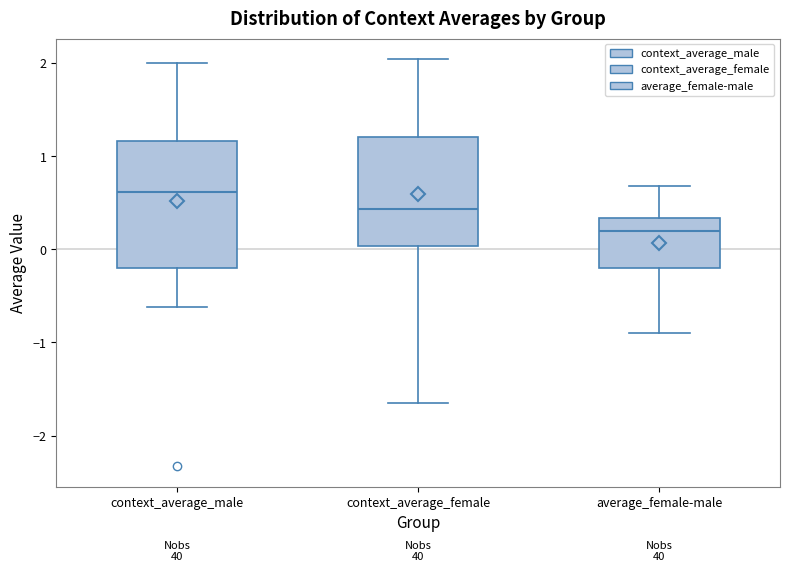

Reading left to right, read every box against the y-axis: the position of its median line, the range the box covers, and the ends of its whiskers. The values are not printed on the chart, so give them approximately, as read against the axis.

context_average_male: median 0.6, box -0.2 to 1.2, whiskers -0.6 to 2.0
context_average_female: median 0.4, box 0.0 to 1.2, whiskers -1.7 to 2.0
average_female-male: median 0.2, box -0.2 to 0.3, whiskers -0.9 to 0.7